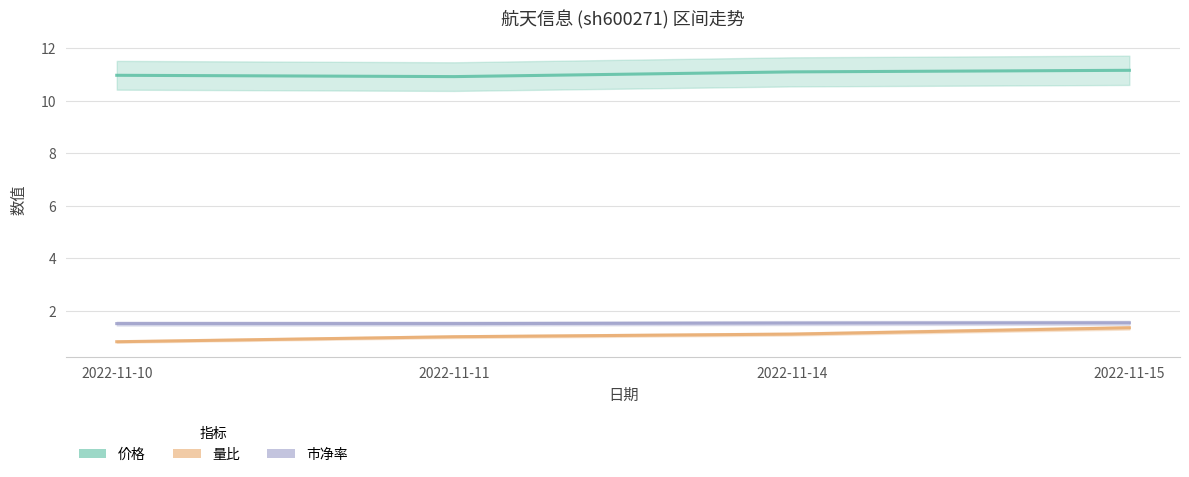

Is the value of 市净率 at 2022-11-11 greater than the value of 量比 at 2022-11-10?

Yes